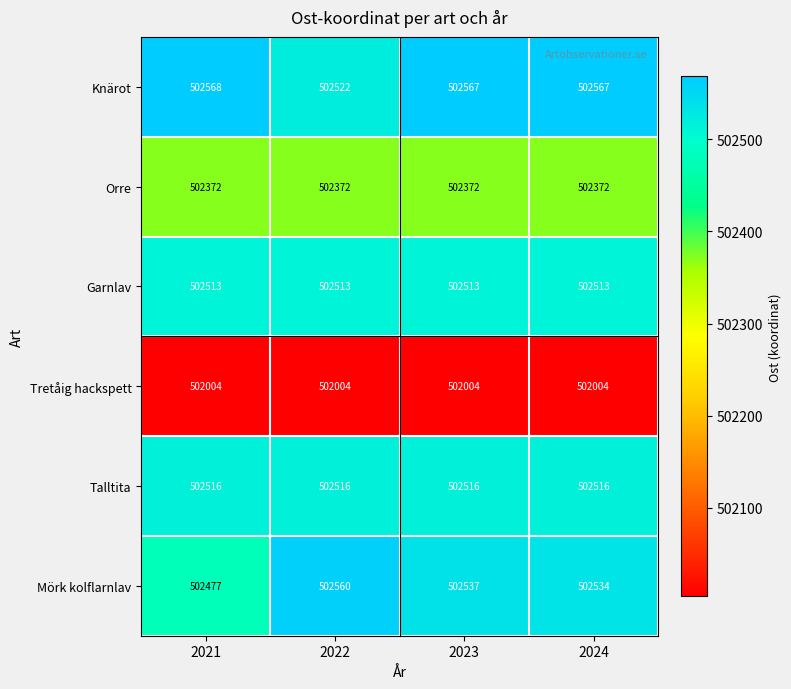

Reading left to right, transcribe all the data shown in this chart.

Knärot: 2021=502568	2022=502522	2023=502567	2024=502567
Orre: 2021=502372	2022=502372	2023=502372	2024=502372
Garnlav: 2021=502513	2022=502513	2023=502513	2024=502513
Tretåig hackspett: 2021=502004	2022=502004	2023=502004	2024=502004
Talltita: 2021=502516	2022=502516	2023=502516	2024=502516
Mörk kolflarnlav: 2021=502477	2022=502560	2023=502537	2024=502534